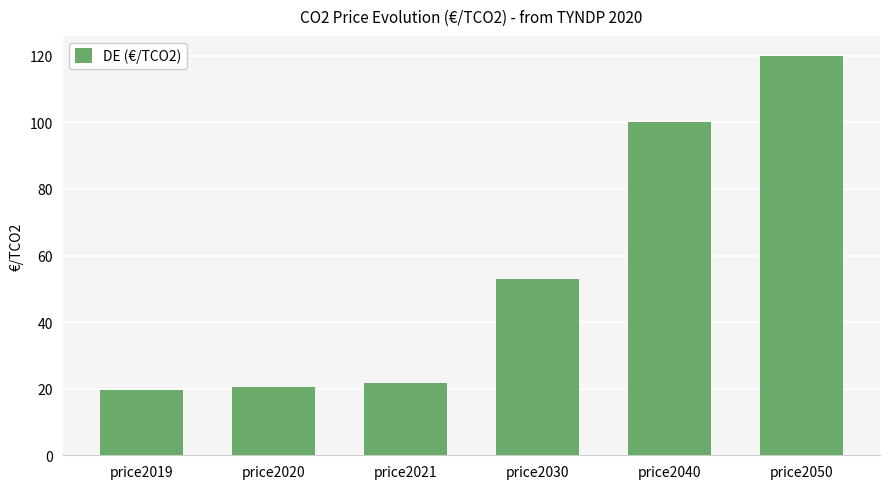

What is the average value?

55.8